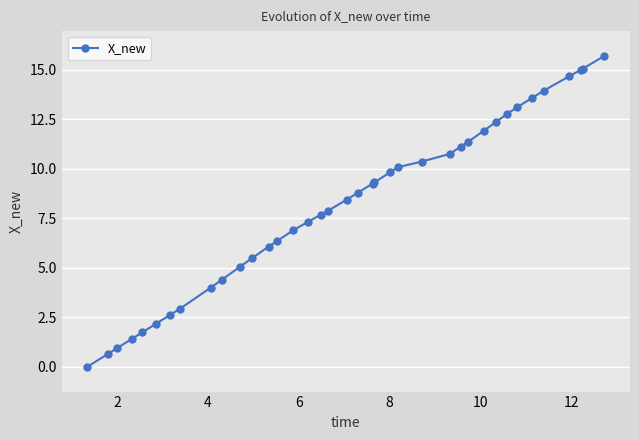

What is the greatest value displayed?

15.7